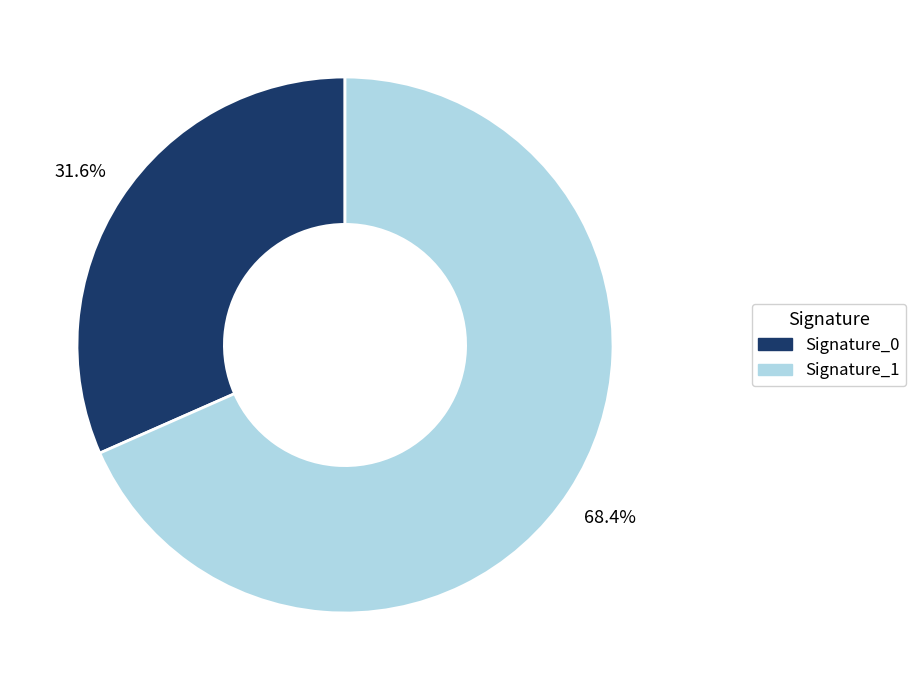

Combined, what portion of the pie is Signature_1 and Signature_0?

100.0%